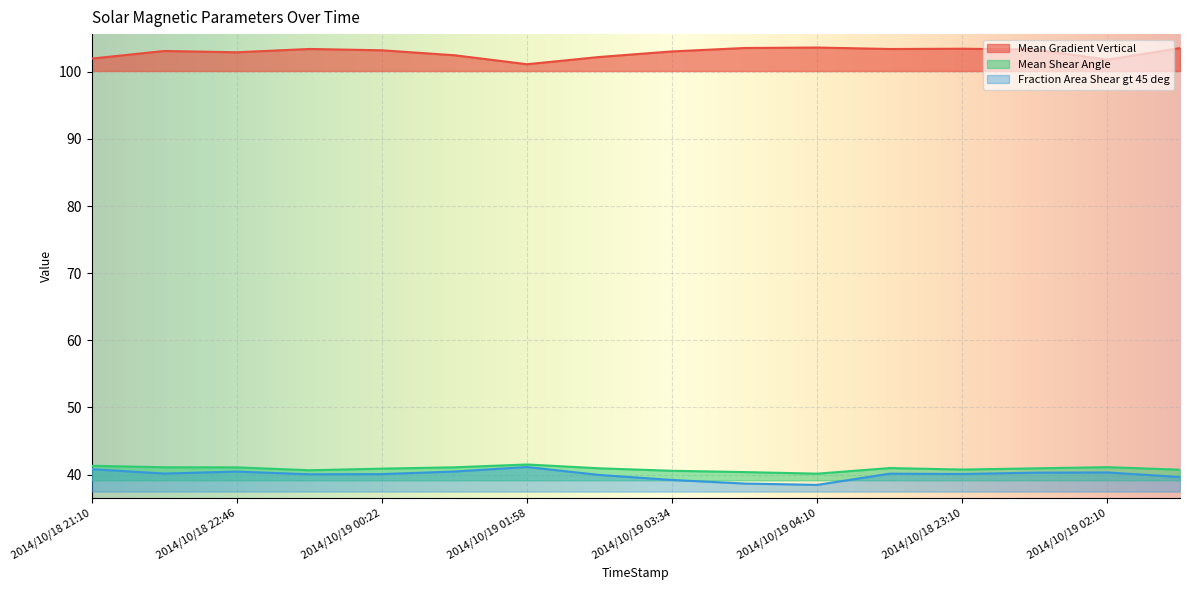

What are all the series names shown in the legend?

Mean Gradient Vertical, Mean Shear Angle, Fraction Area Shear gt 45 deg